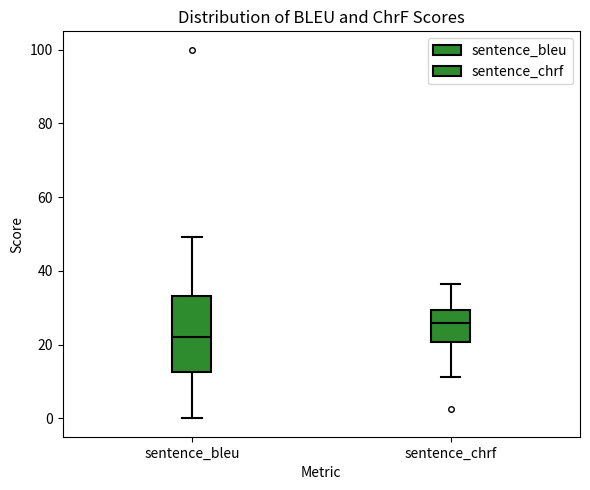

Where does the upper whisker of the box for sentence_chrf end on the y-axis? The values are not printed on the chart, so give them approximately, as read against the axis.

36